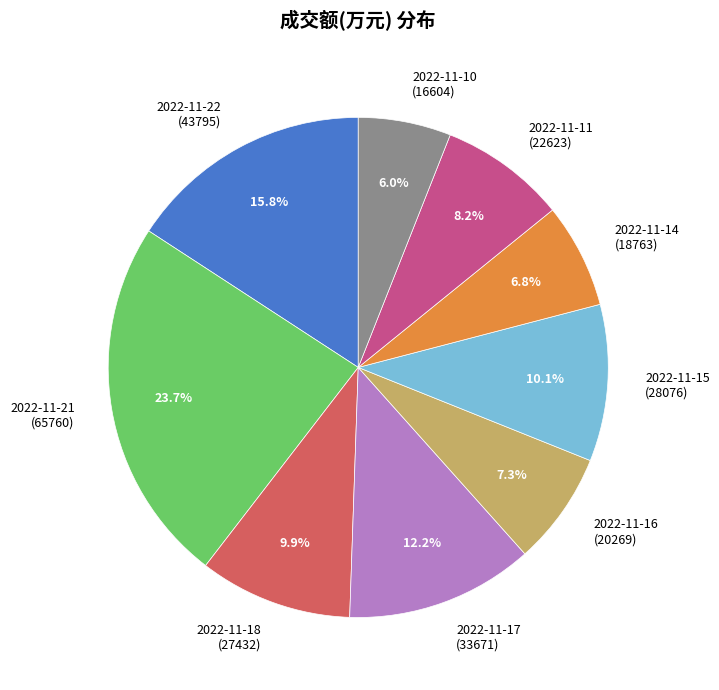

Between 2022-11-16 (20269) and 2022-11-21 (65760), which is larger?

2022-11-21 (65760)